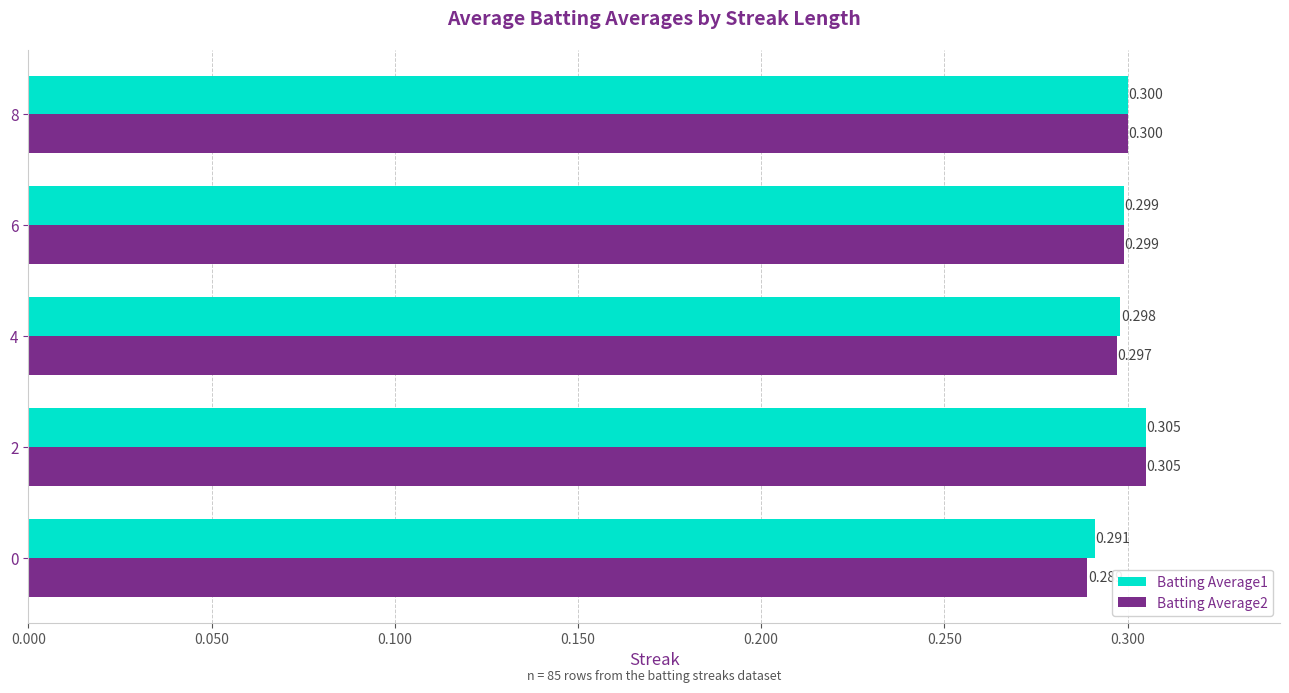

Is the value of Batting Average1 at 6 greater than the value of Batting Average2 at 4?

Yes